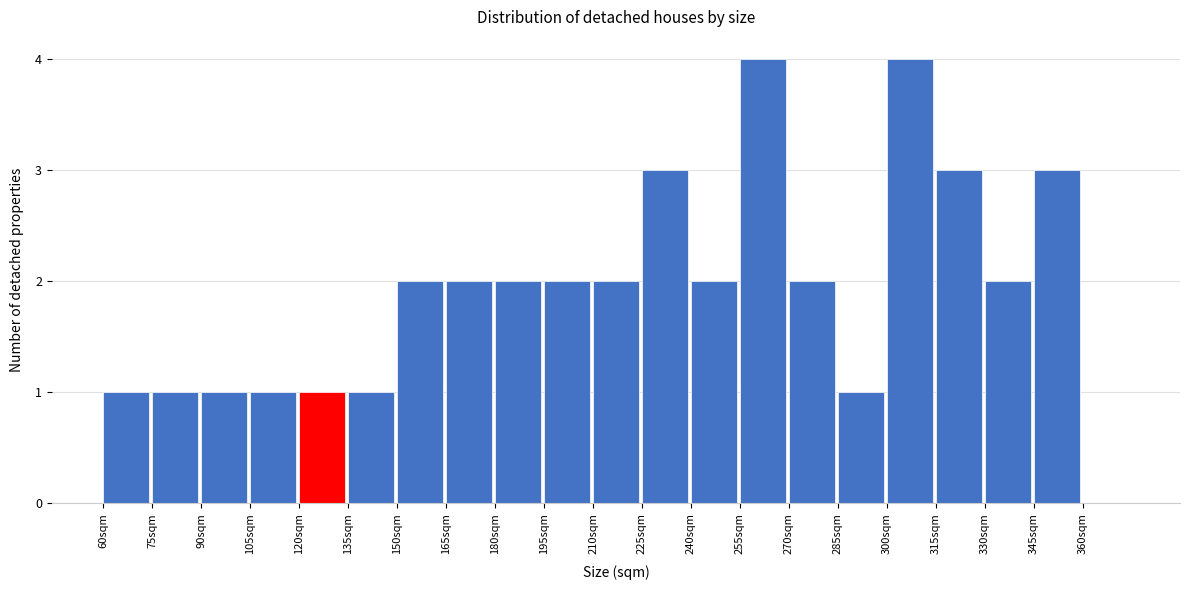

Reading right to left, list all the values displayed in this chart.

360sqm=0	345sqm=3	330sqm=2	315sqm=3	300sqm=4	285sqm=1	270sqm=2	255sqm=4	240sqm=2	225sqm=3	210sqm=2	195sqm=2	180sqm=2	165sqm=2	150sqm=2	135sqm=1	120sqm=1	105sqm=1	90sqm=1	75sqm=1	60sqm=1